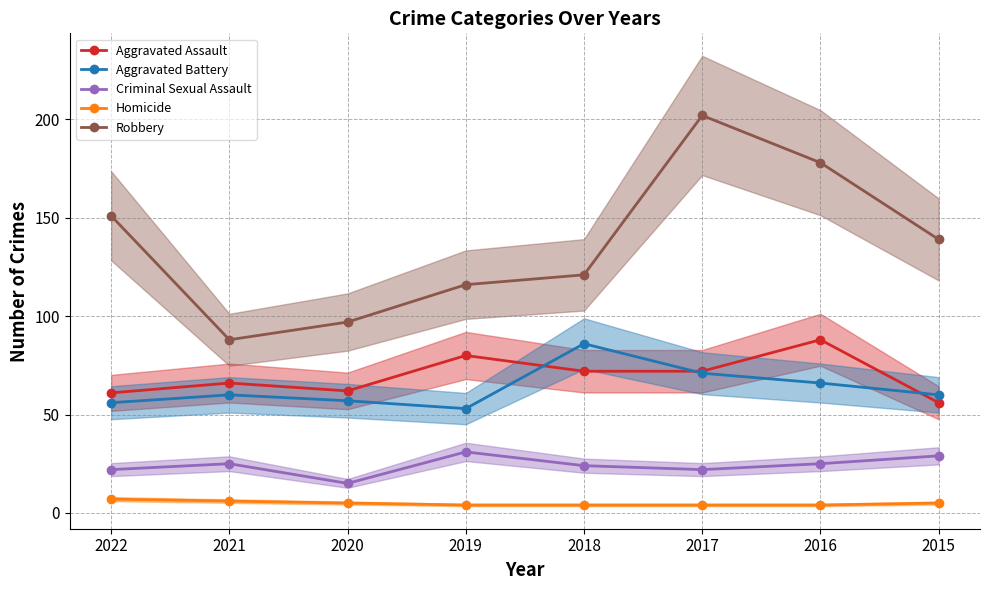

Rank the series at 2022 from lowest to highest value.

Homicide, Criminal Sexual Assault, Aggravated Battery, Aggravated Assault, Robbery